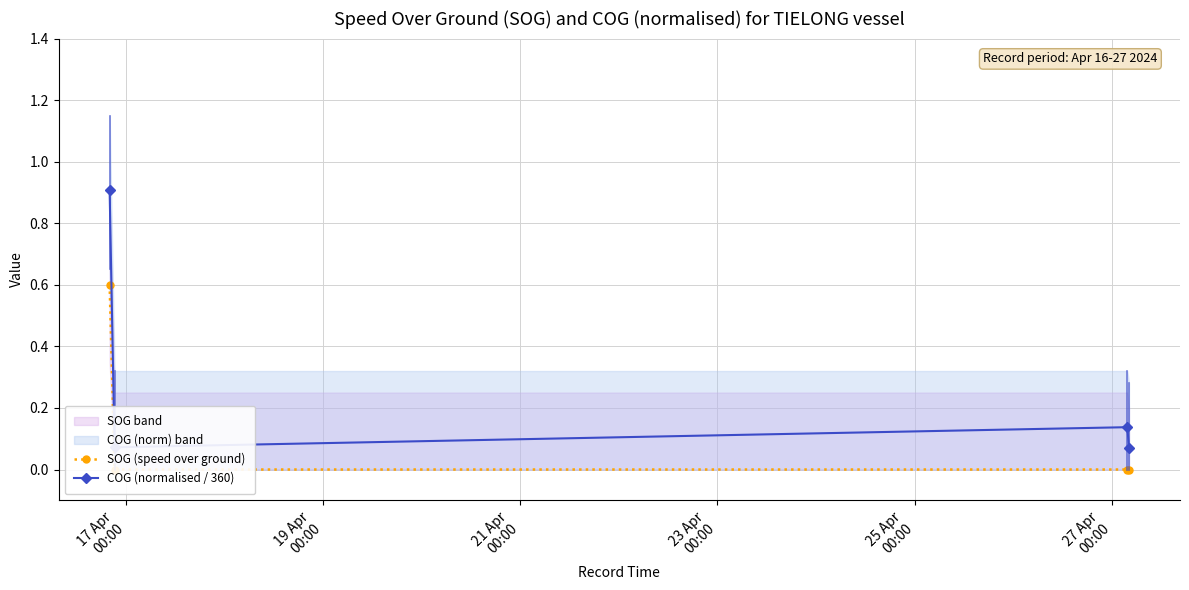

At how many categories does at least one series exceed 0?

4